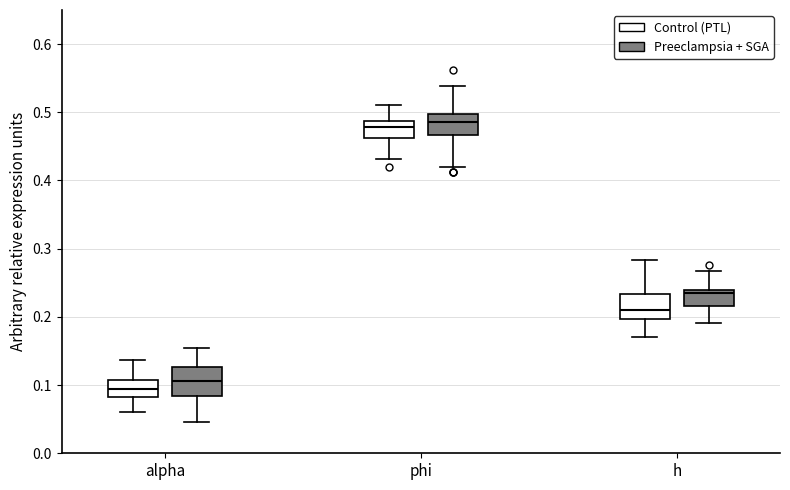

Where is the upper edge of the box for alpha (Control (PTL)) on the y-axis? The values are not printed on the chart, so give them approximately, as read against the axis.

0.11